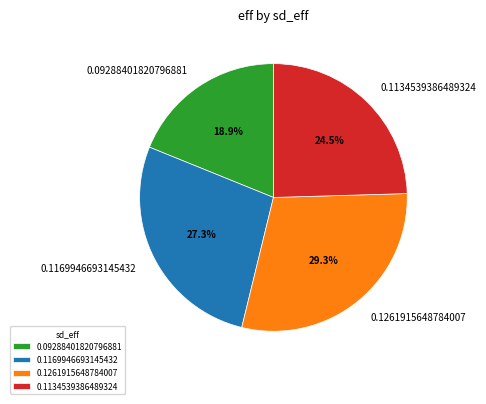

Combined, do 0.1134539386489324 and 0.1169946693145432 account for over 50%?

Yes